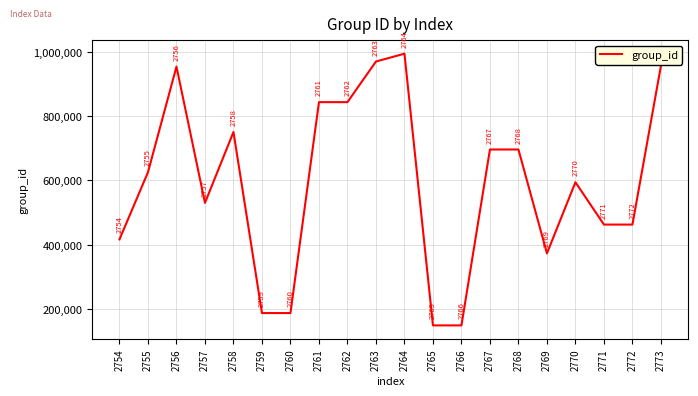

What is the change in value from 2763 to 2773?

-13511